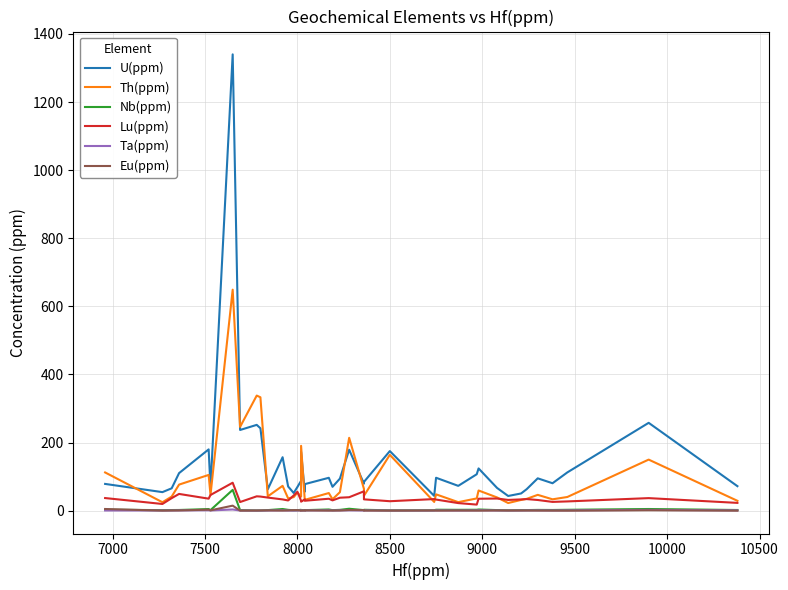

List the series in order of their peak value, lowest first.

Ta(ppm), Eu(ppm), Nb(ppm), Lu(ppm), Th(ppm), U(ppm)